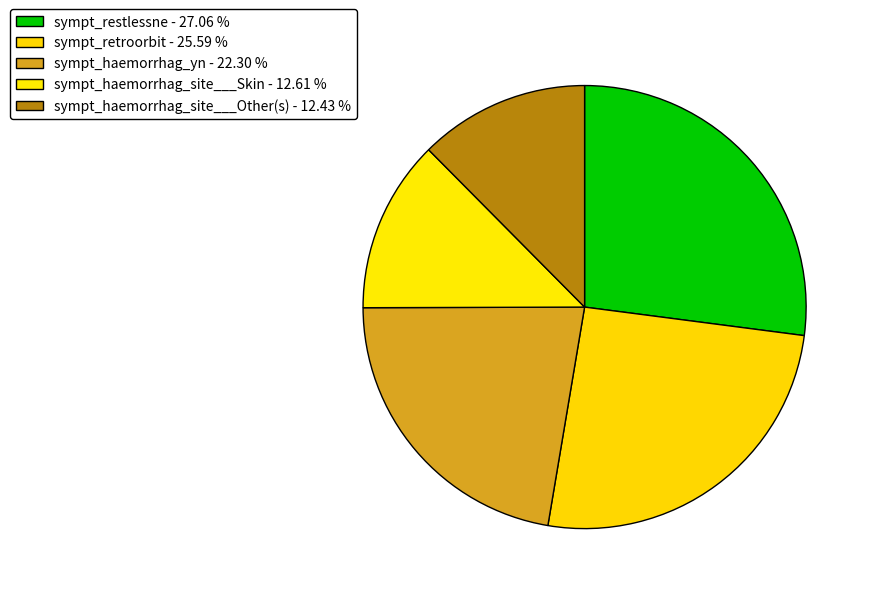

What is the total percentage of sympt_restlessne and sympt_haemorrhag_site___Skin?

39.7%